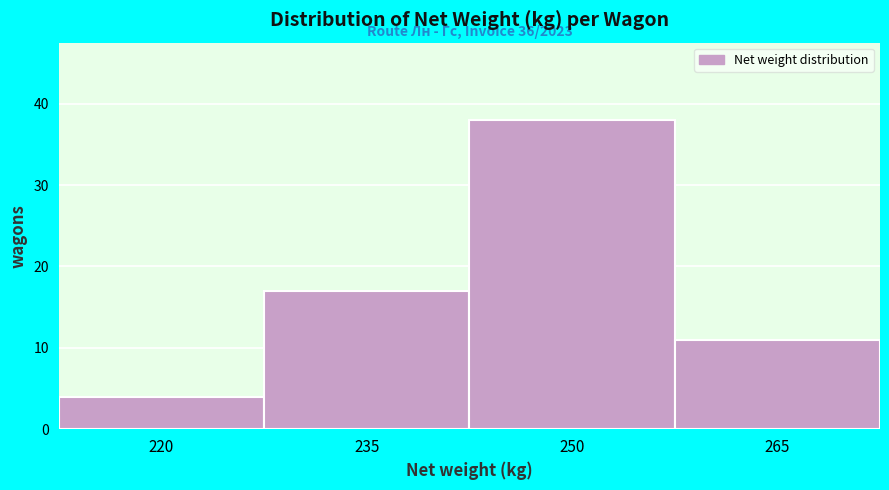

Reading right to left, list all the values displayed in this chart.

11	38	17	4